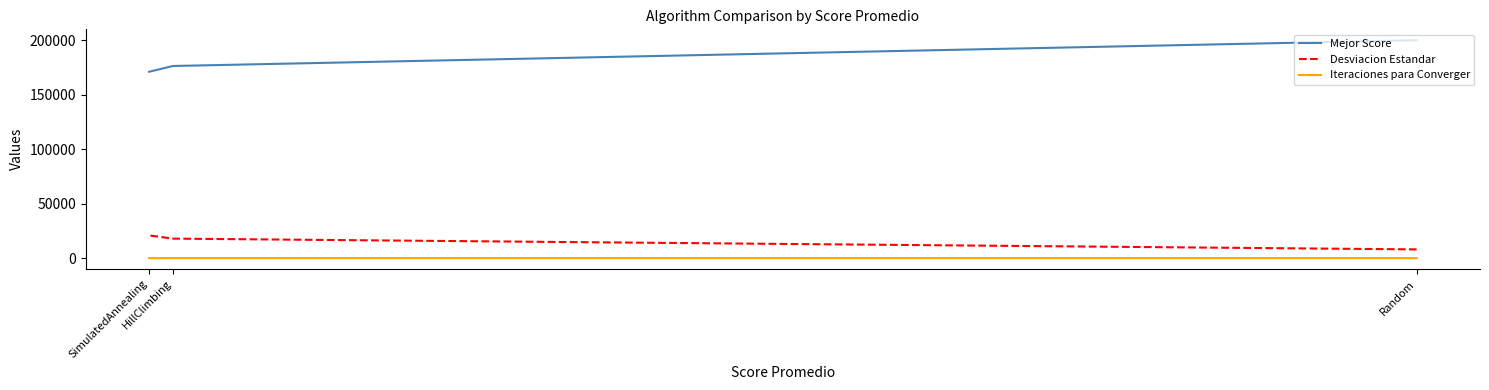

Rank the series by their maximum value, from highest to lowest.

Mejor Score, Desviacion Estandar, Iteraciones para Converger